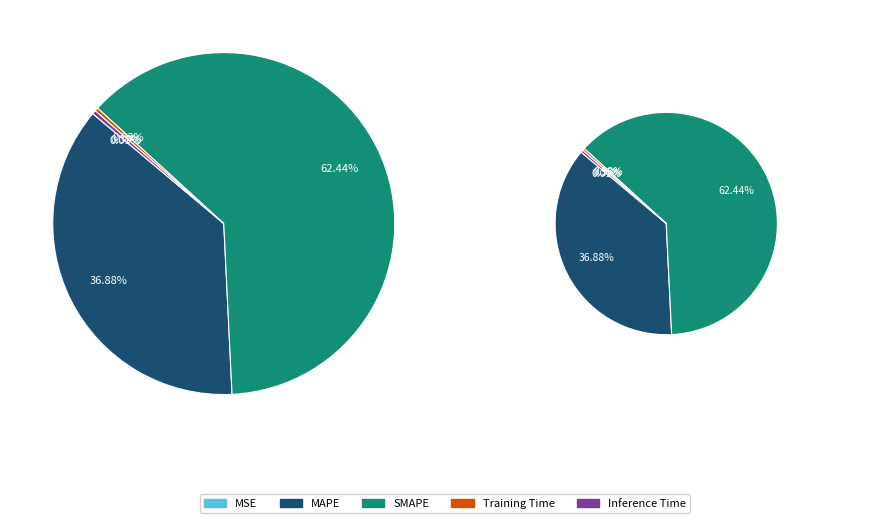

Is it true that Training Time is 0% of the pie?

True